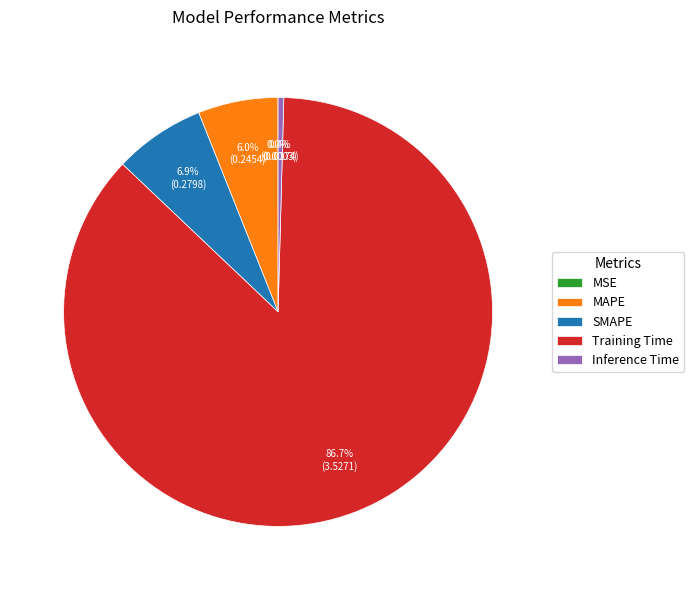

True or false: MAPE accounts for 18% of the total.

False